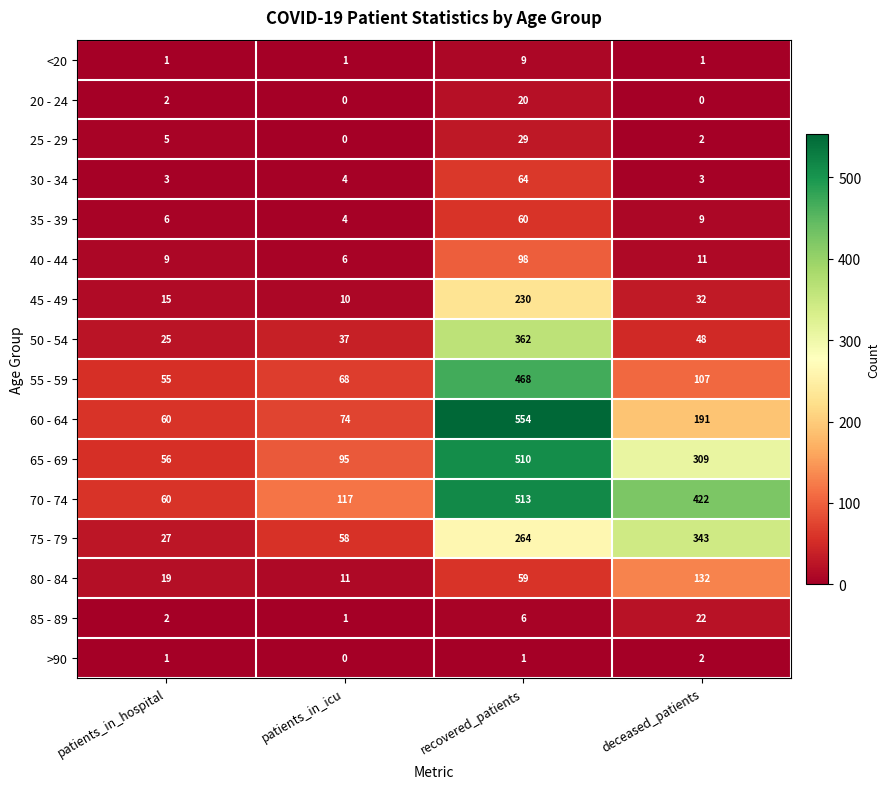

What value does the 60 - 64 series have at recovered_patients?

554